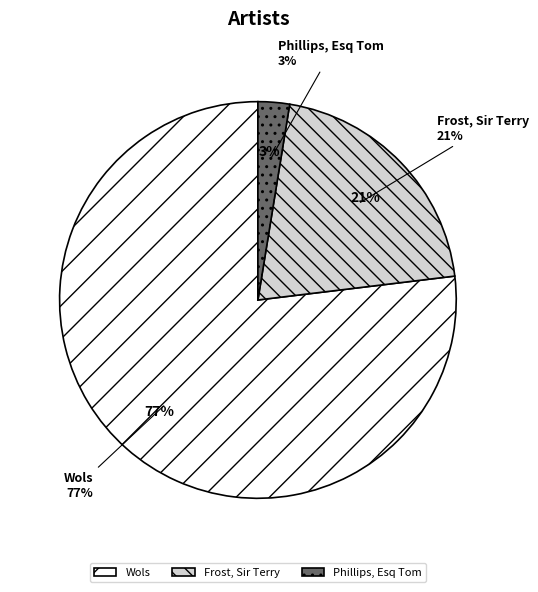

Which category accounts for the majority?

Wols